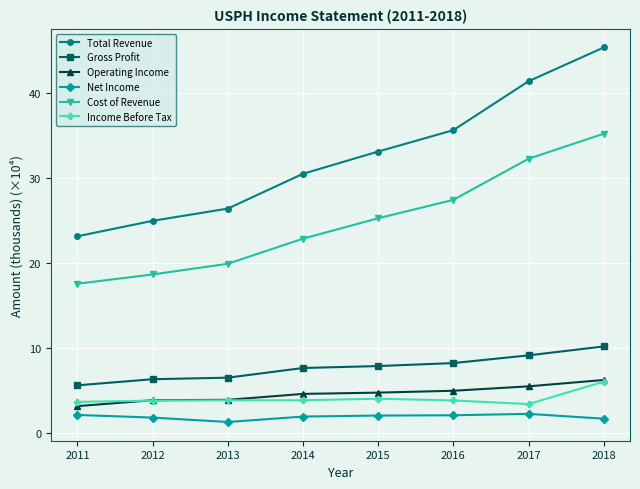

True or false: Total Revenue and Gross Profit intersect in this chart.

False